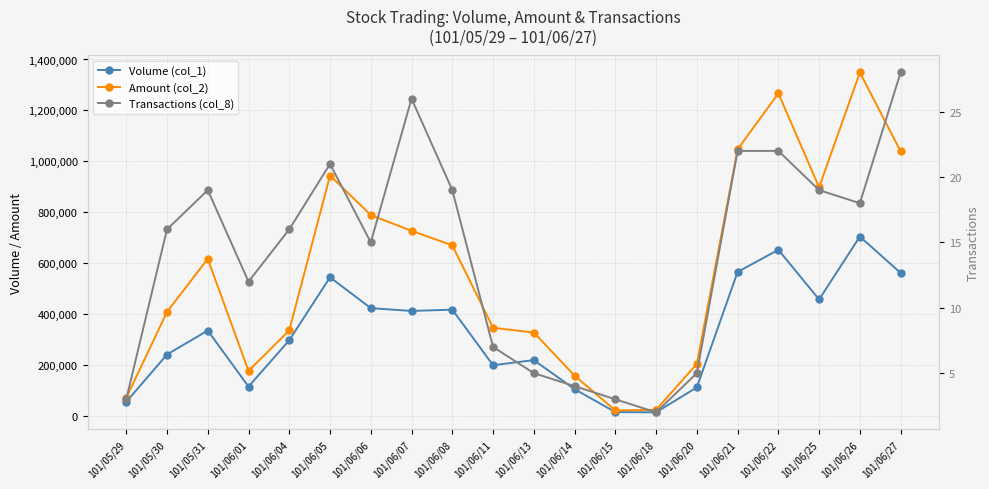

The Transactions (col_8) series shows 15 at 101/06/06. True or false?

True